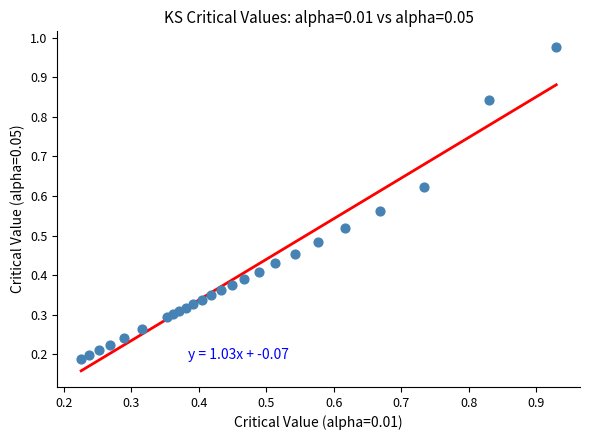

What is the range of X values (max minus min)?

0.7